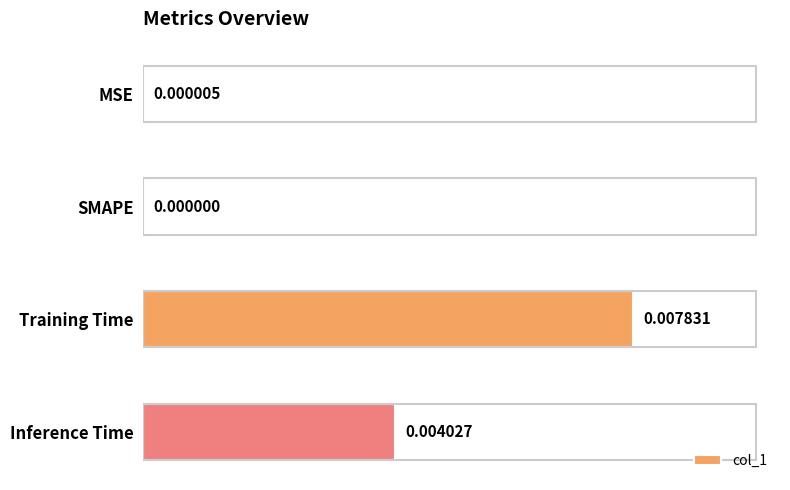

Where is the data nearest to the value 0?

SMAPE